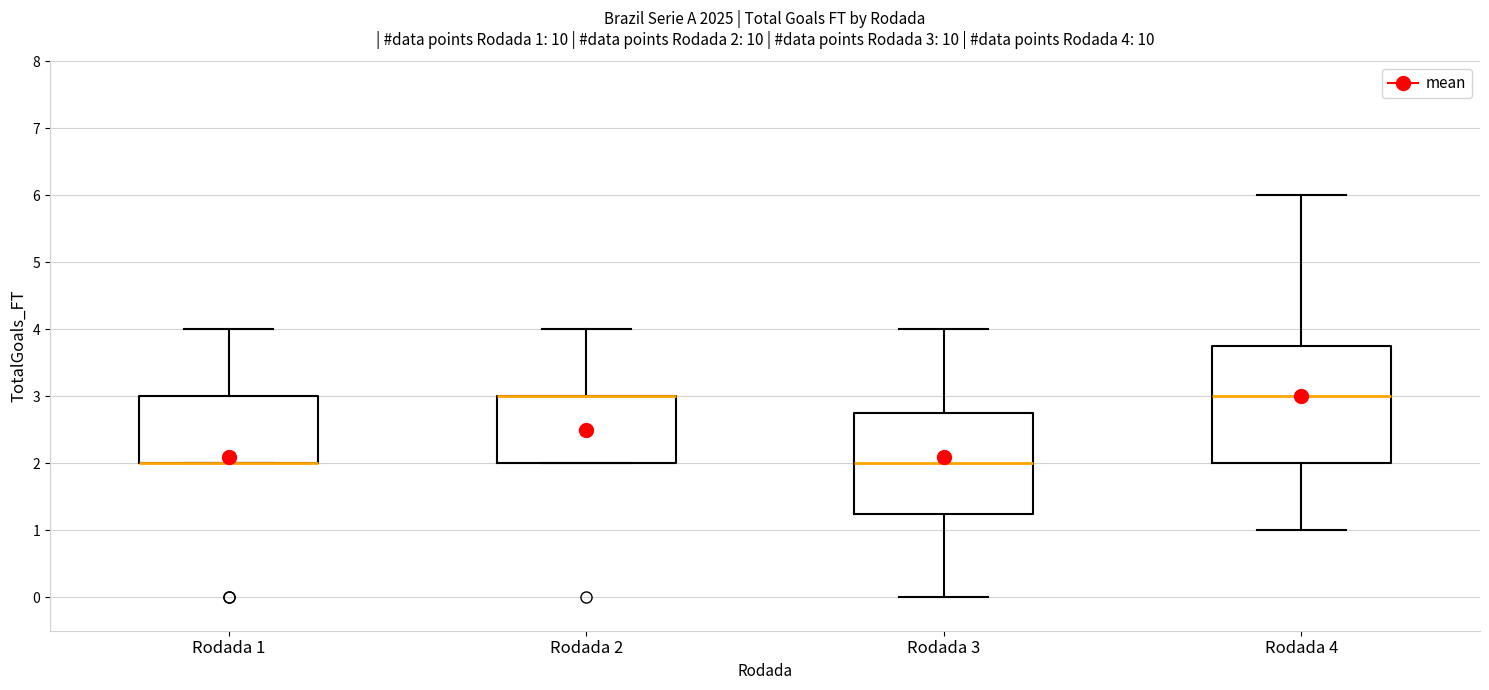

Which box is the tallest, from its lower edge to its upper edge?

Rodada 4